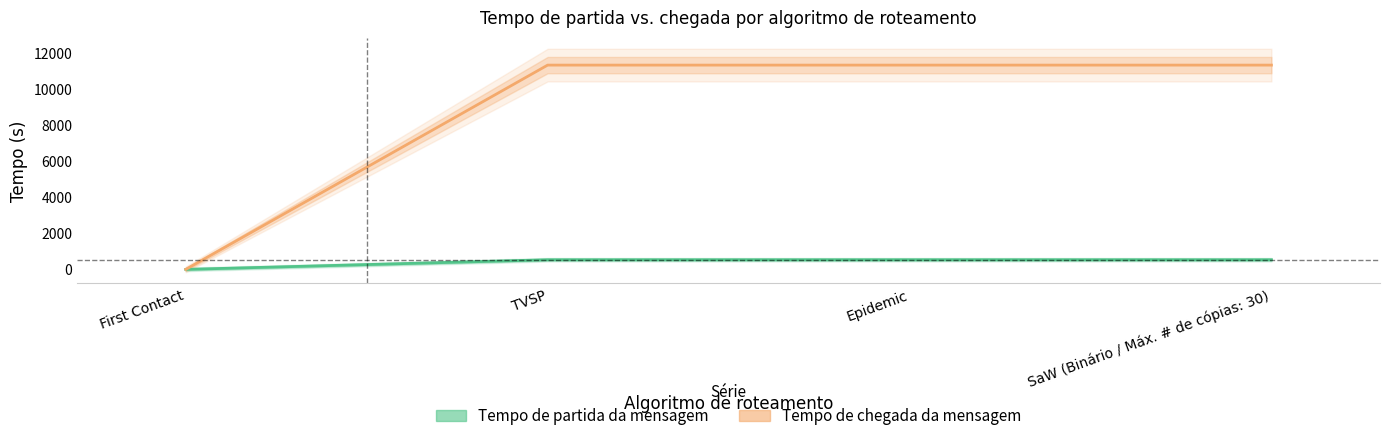

At which category does the chart reach its peak across all series?

TVSP